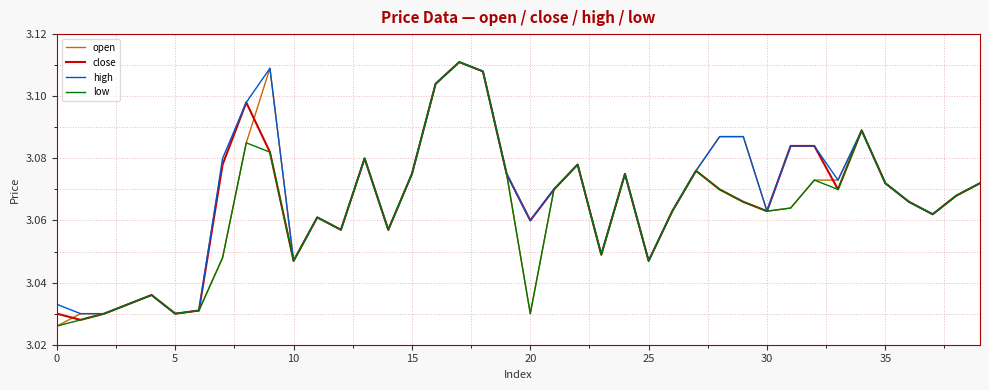

Reading left to right, extract all data points from this chart.

open: 3.0	3.0	3.0	3.0	3.0	3.0	3.0	3.0	3.1	3.1	3.0	3.1	3.1	3.1	3.1	3.1	3.1	3.1	3.1	3.1	3.0	3.1	3.1	3.0	3.1	3.0	3.1	3.1	3.1	3.1	3.1	3.1	3.1	3.1	3.1	3.1	3.1	3.1	3.1	3.1
close: 3.0	3.0	3.0	3.0	3.0	3.0	3.0	3.1	3.1	3.1	3.0	3.1	3.1	3.1	3.1	3.1	3.1	3.1	3.1	3.1	3.1	3.1	3.1	3.0	3.1	3.0	3.1	3.1	3.1	3.1	3.1	3.1	3.1	3.1	3.1	3.1	3.1	3.1	3.1	3.1
high: 3.0	3.0	3.0	3.0	3.0	3.0	3.0	3.1	3.1	3.1	3.0	3.1	3.1	3.1	3.1	3.1	3.1	3.1	3.1	3.1	3.1	3.1	3.1	3.0	3.1	3.0	3.1	3.1	3.1	3.1	3.1	3.1	3.1	3.1	3.1	3.1	3.1	3.1	3.1	3.1
low: 3.0	3.0	3.0	3.0	3.0	3.0	3.0	3.0	3.1	3.1	3.0	3.1	3.1	3.1	3.1	3.1	3.1	3.1	3.1	3.1	3.0	3.1	3.1	3.0	3.1	3.0	3.1	3.1	3.1	3.1	3.1	3.1	3.1	3.1	3.1	3.1	3.1	3.1	3.1	3.1